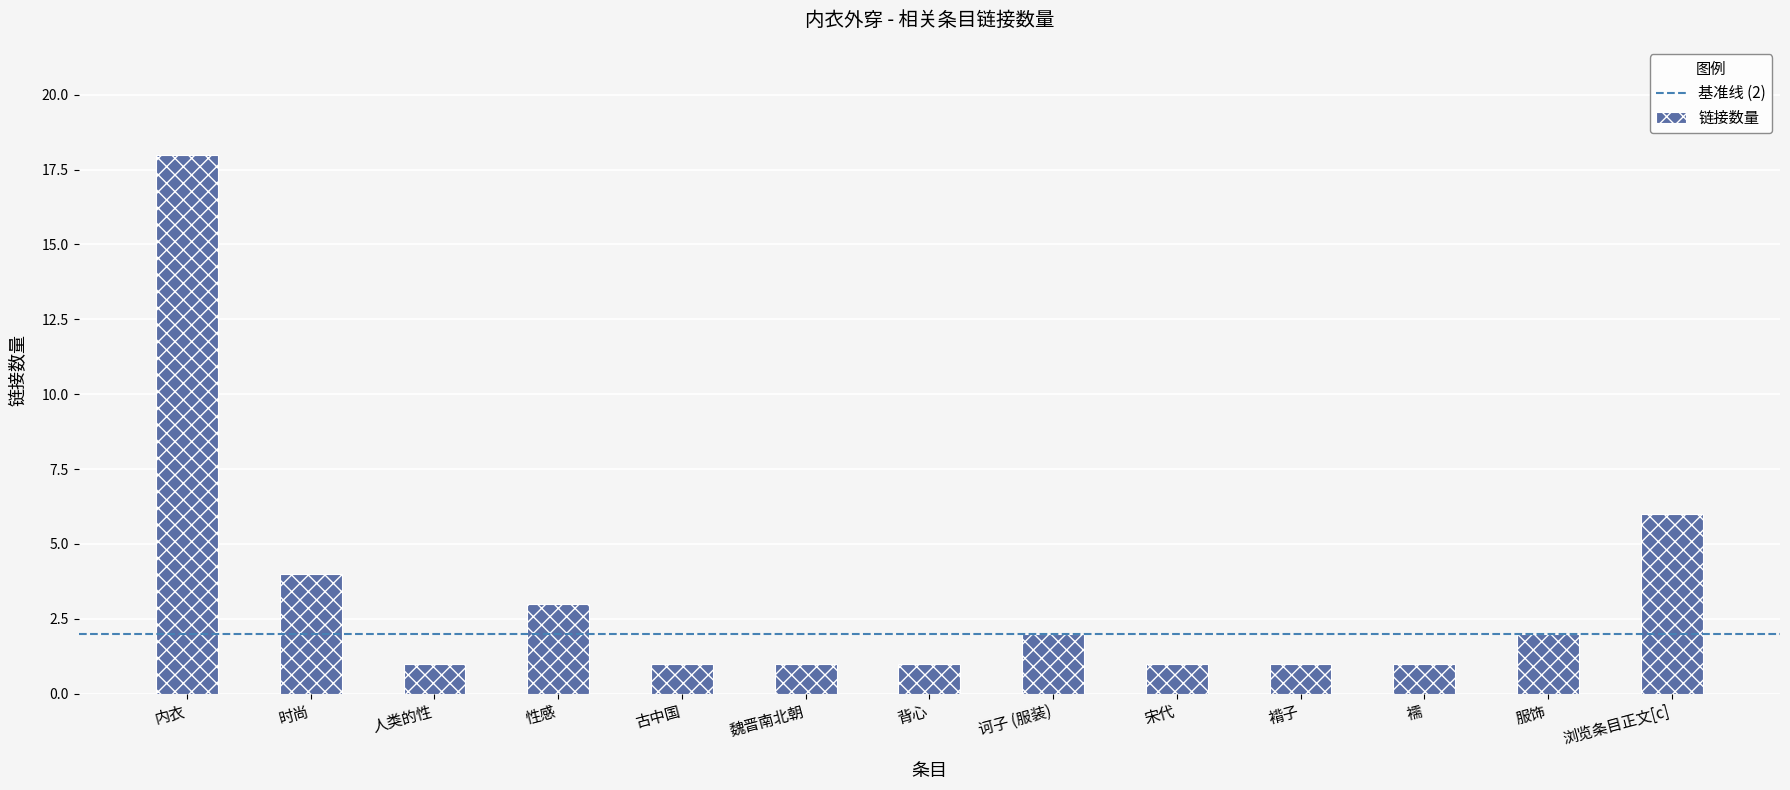

Does the chart contain any negative values?

No